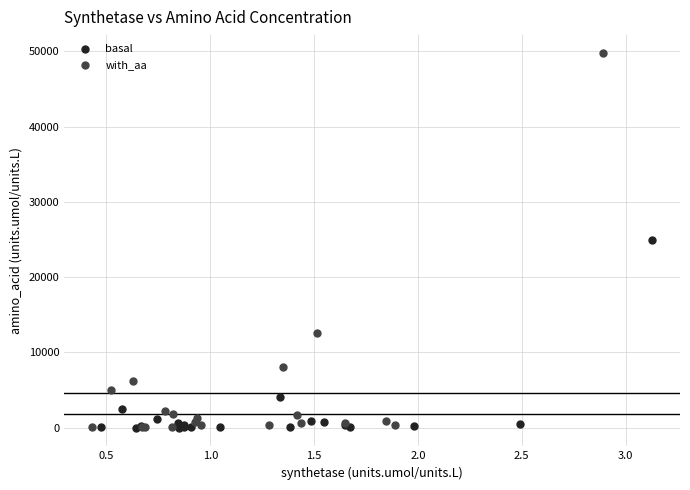

What are all the series names shown in the legend?

basal, with_aa